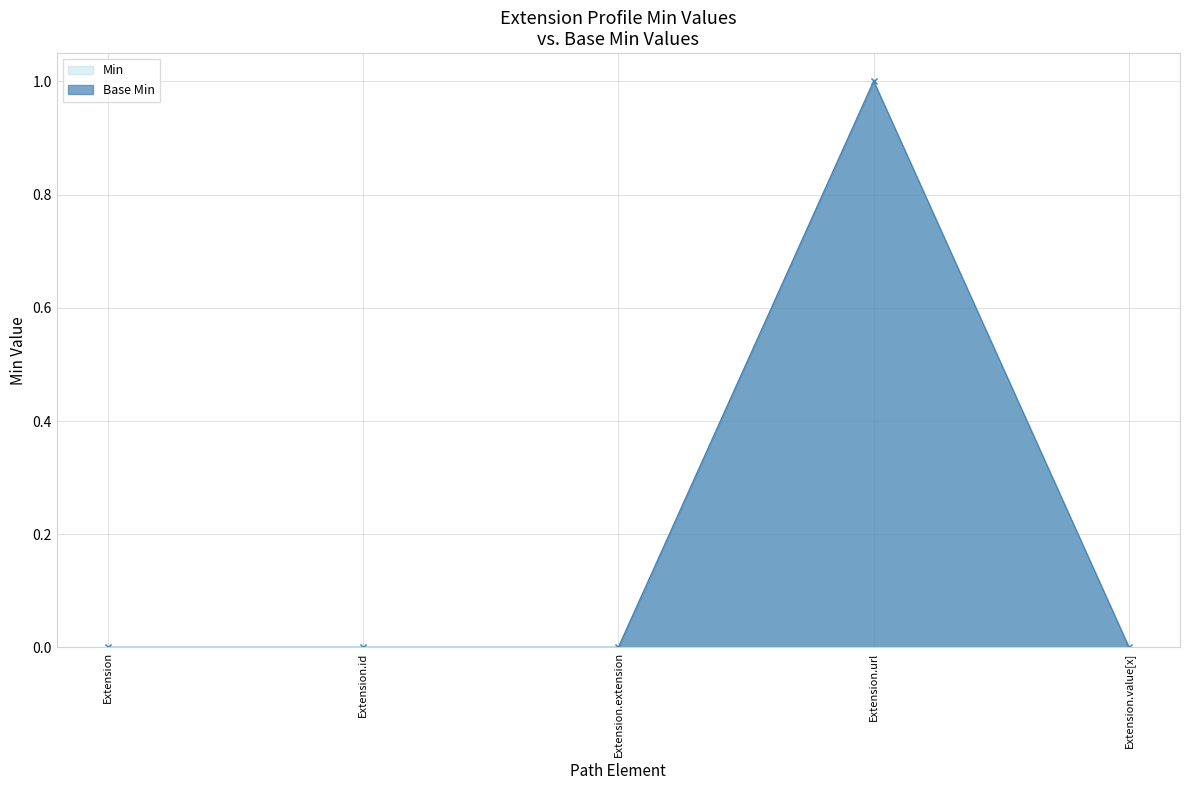

Reading left to right, what are all the values shown in this chart?

Min: 0	0	0	1	0
Base Min: 0	0	0	1	0